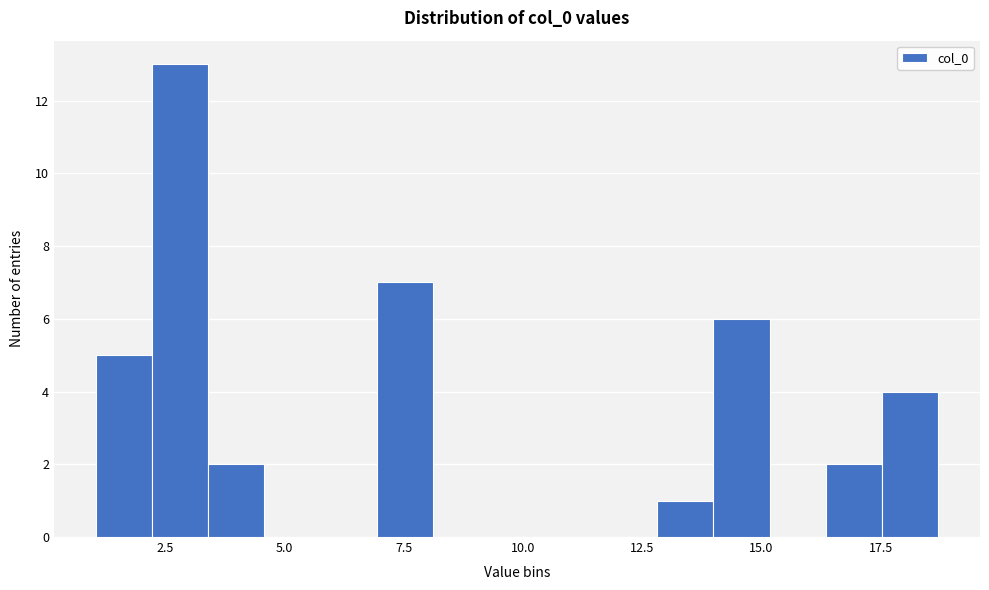

Read against the x-axis, roughly where is the centre of the tallest bar?

3.0